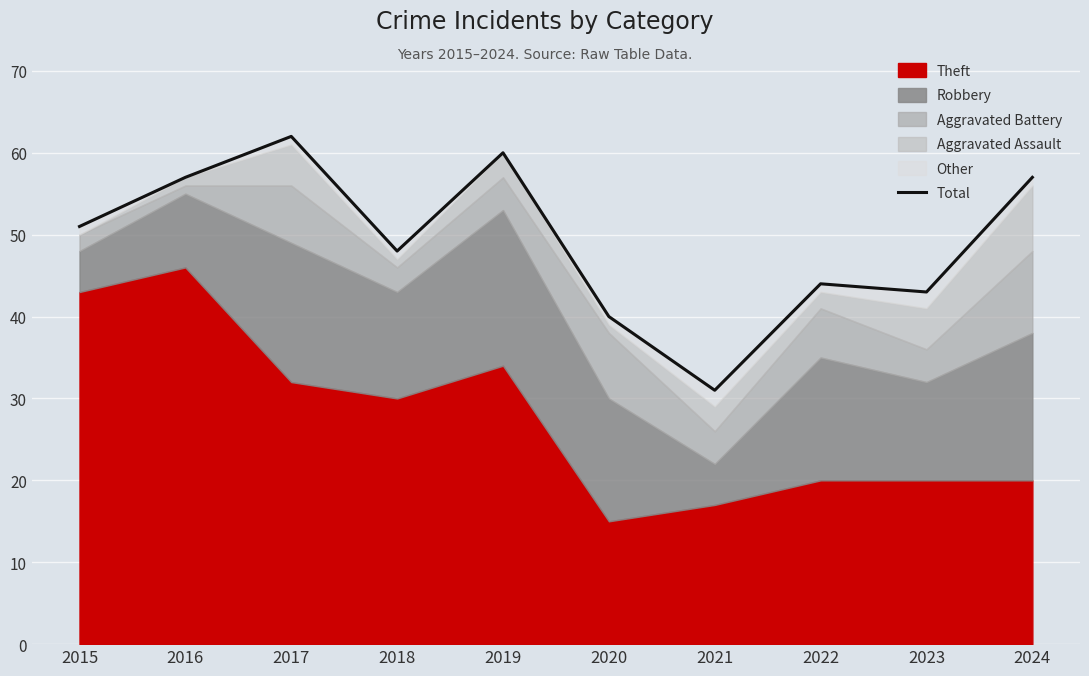

List the labels in order of value, smallest first.

2021, 2020, 2023, 2022, 2018, 2015, 2016, 2024, 2019, 2017